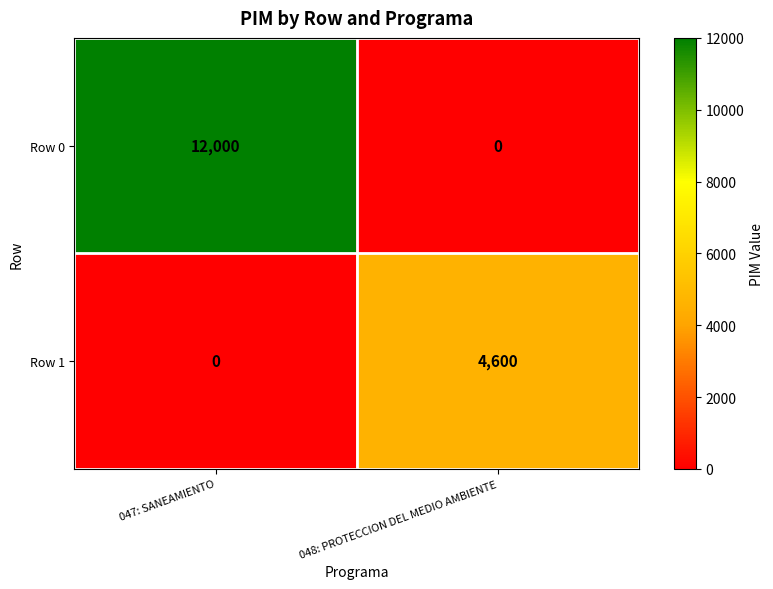

True or false: Row 1 has a value of 0 at 047: SANEAMIENTO.

True